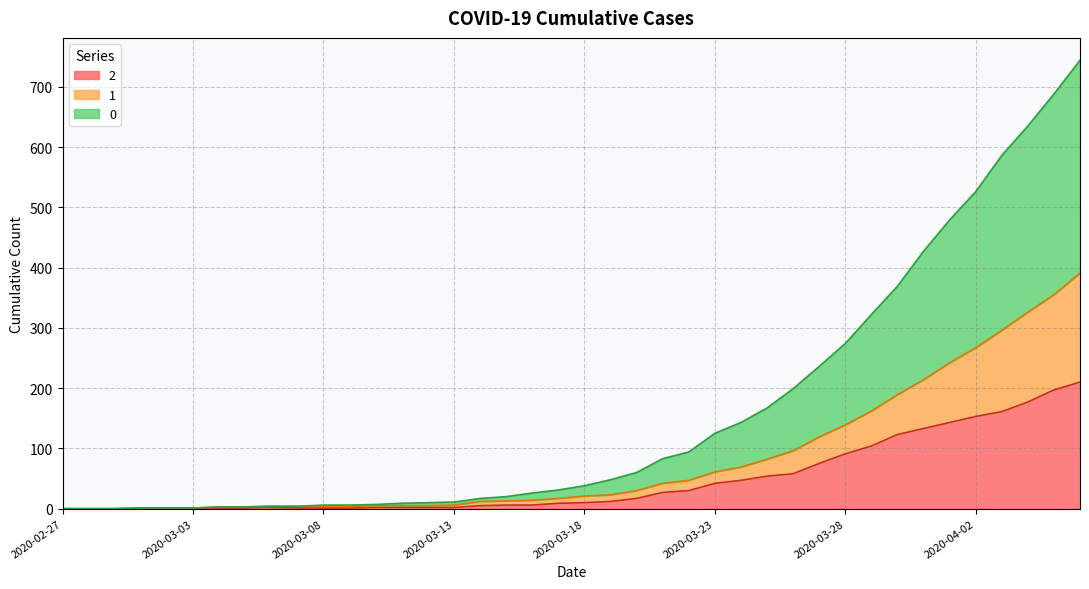

Reading left to right, what are all the values shown in this chart?

0: 0	0	0	1	1	1	3	3	4	4	6	6	7	9	10	11	17	20	26	31	38	48	60	83	94	125	143	167	199	236	274	322	369	427	479	526	586	635	688	744
1: 0	0	0	1	1	1	3	3	4	4	4	4	5	5	5	6	12	13	14	17	21	23	30	42	47	61	69	82	96	119	139	162	189	214	242	267	296	326	355	391
2: 0	0	0	1	1	1	1	1	2	1	1	1	2	2	2	2	5	6	6	9	10	12	17	27	30	42	47	54	58	75	91	104	123	133	143	153	161	177	197	210